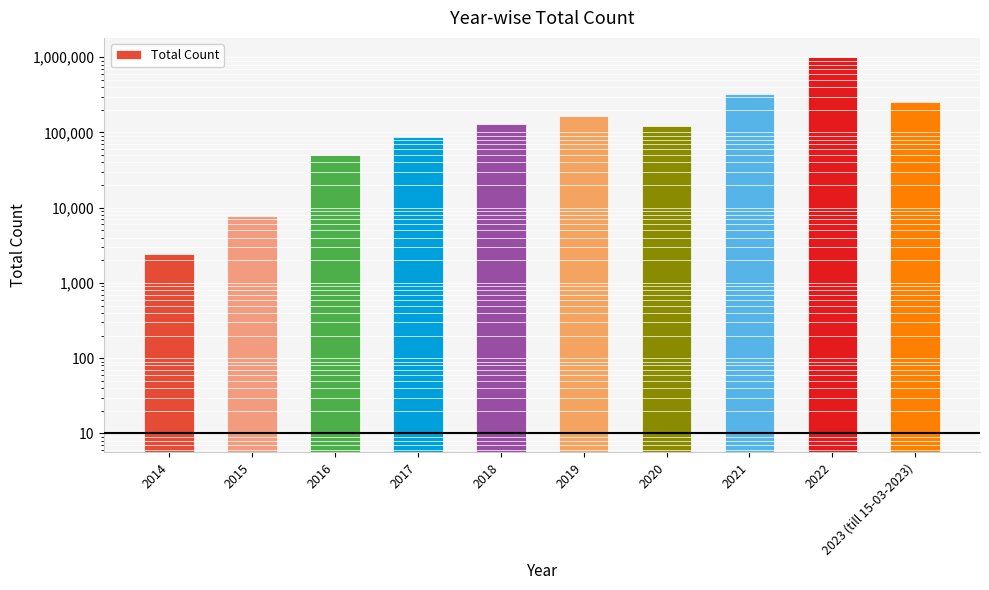

What is the maximum value shown in the chart?

1015196